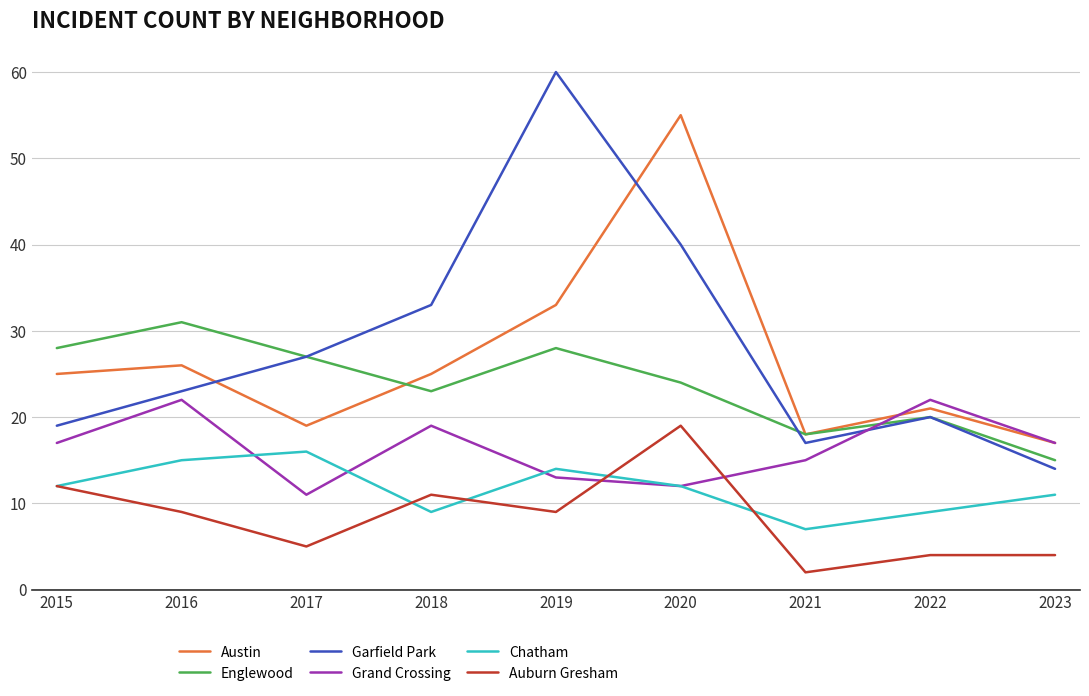

List the series in order of their peak value, lowest first.

Chatham, Auburn Gresham, Grand Crossing, Englewood, Austin, Garfield Park